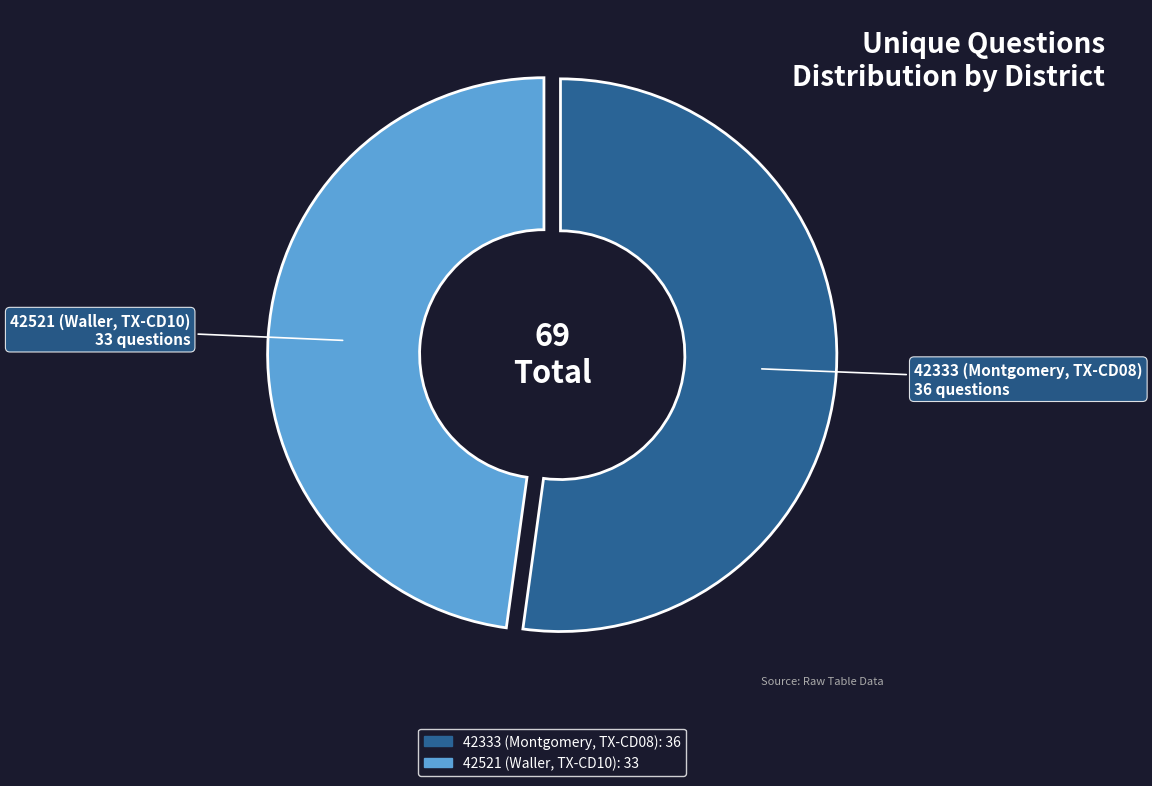

Combined, do 42521 (Waller, TX-CD10) and 42333 (Montgomery, TX-CD08) account for over 50%?

Yes